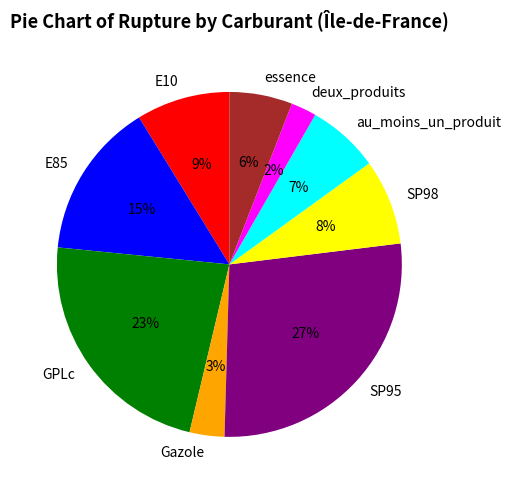

Approximately how many times larger is the value at SP98 compared to E10?

0.9